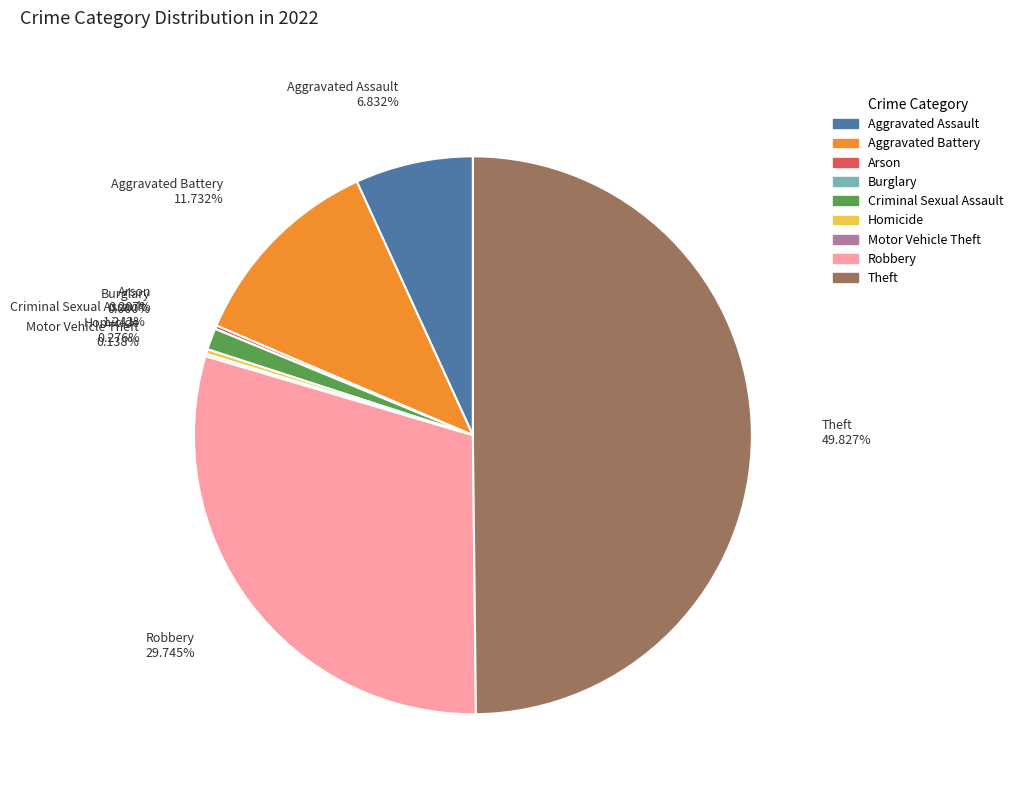

True or false: Aggravated Assault accounts for 16% of the total.

False